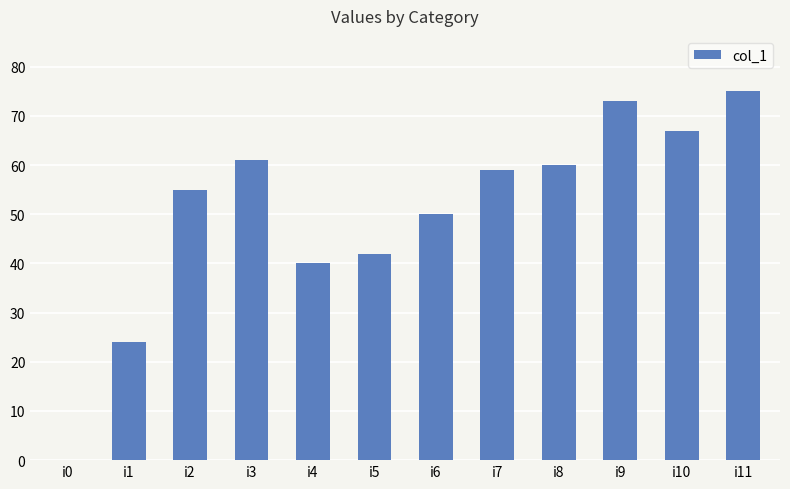

The value at i0 is 0. True or false?

True